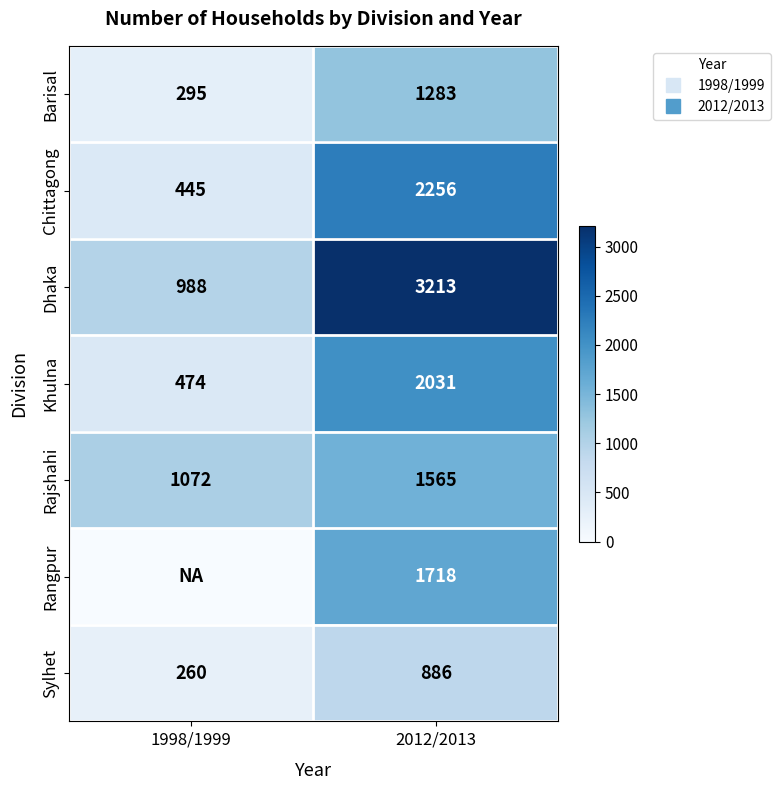

How many values in the Khulna series are below 2031?

1